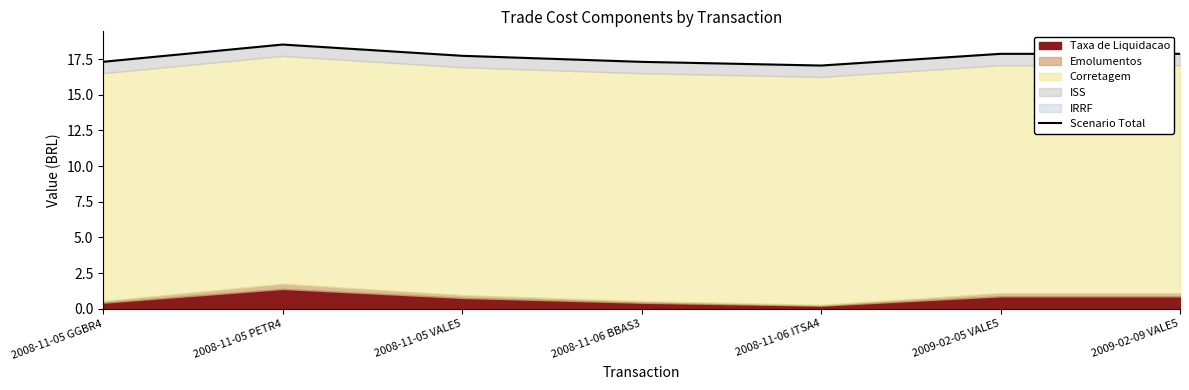

How many interior local valleys (lower than both neighbors) does the data have?

1